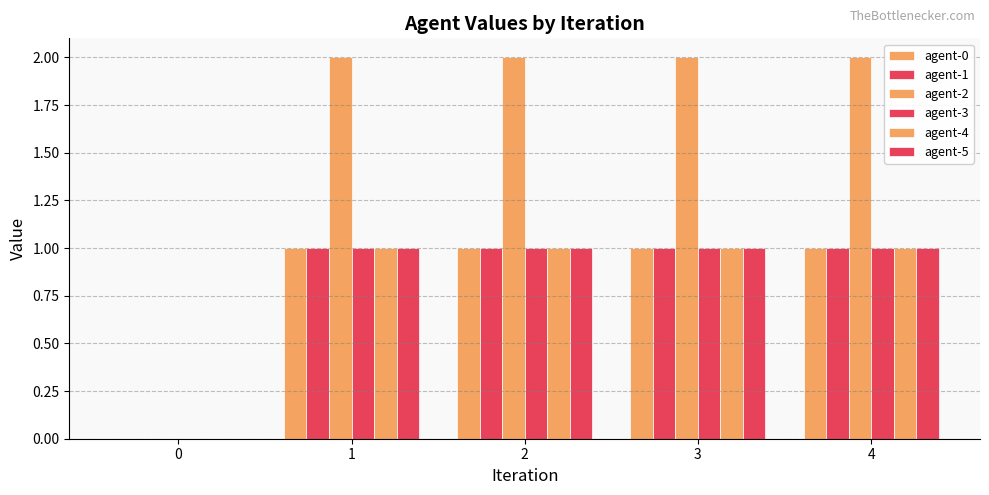

Reading left to right, list all the values displayed in this chart.

agent-0: 0	1	1	1	1
agent-1: 0	1	1	1	1
agent-2: 0	2	2	2	2
agent-3: 0	1	1	1	1
agent-4: 0	1	1	1	1
agent-5: 0	1	1	1	1